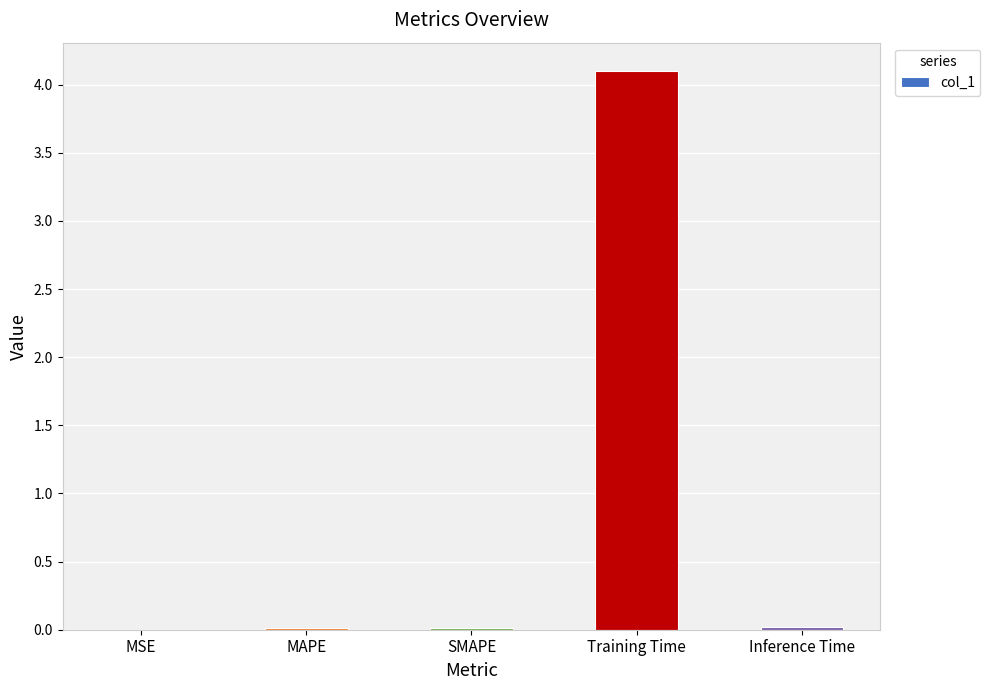

What is the maximum value shown in the chart?

4.1